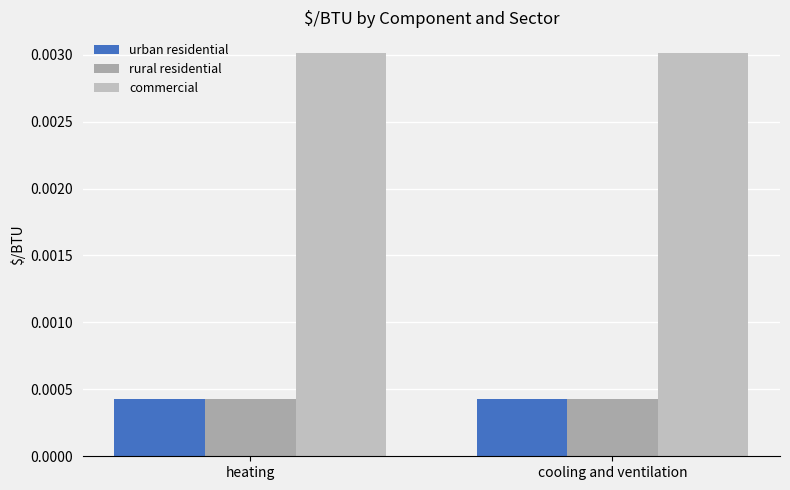

Which series has the largest range (max minus min)?

urban residential